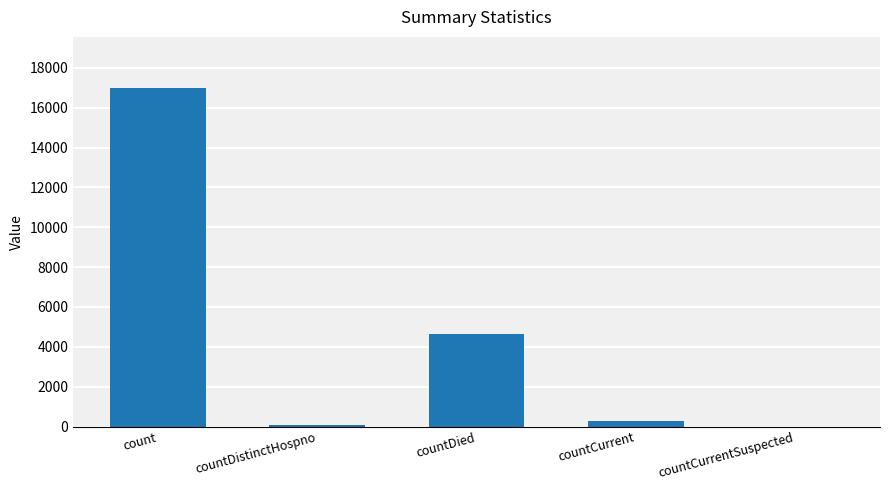

What is the sum of all values?

22013